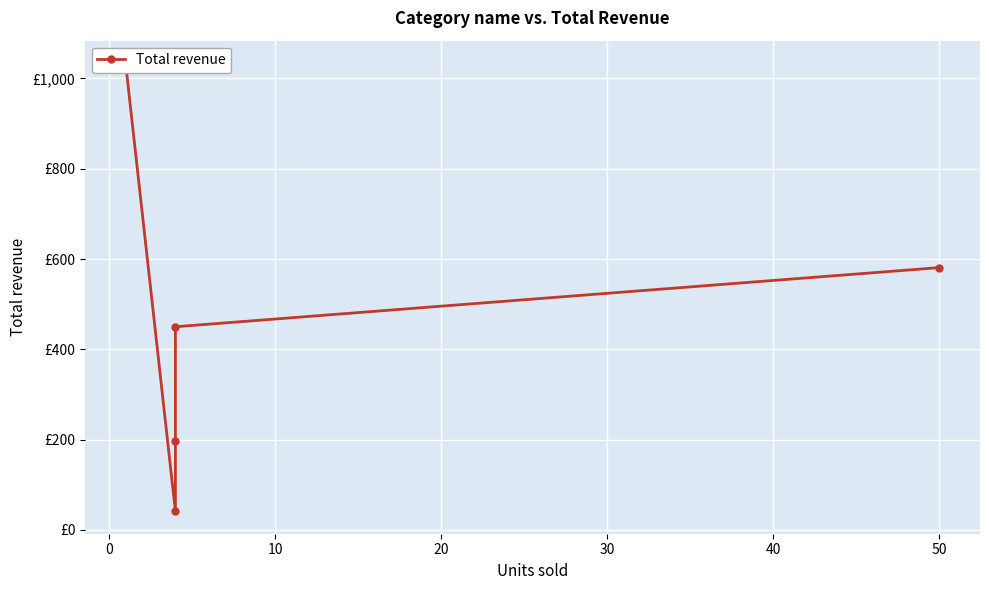

How many values are below 450?

2